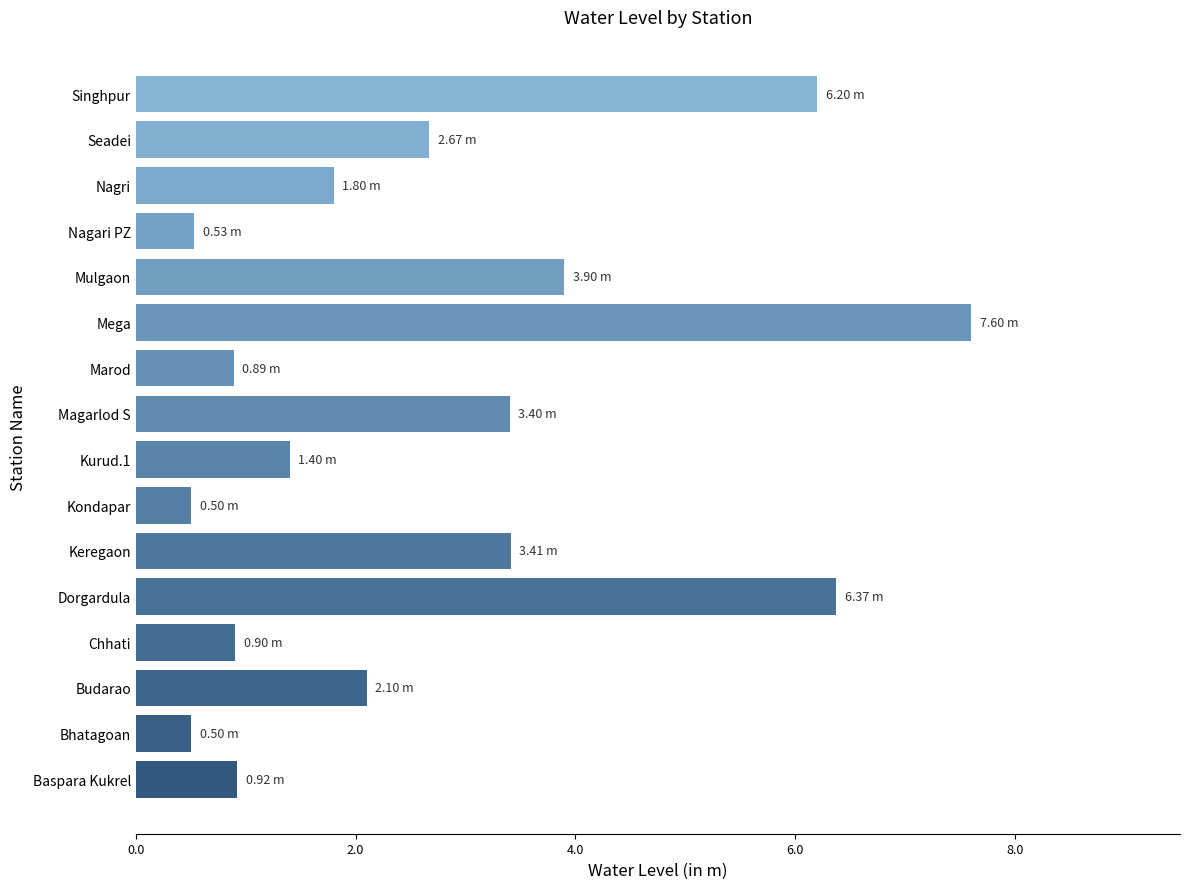

Which has a higher value, Budarao or Kondapar?

Budarao